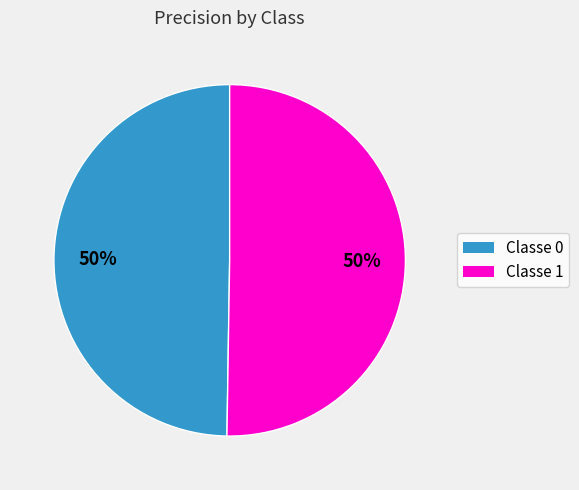

To the nearest percent, what is the average slice percentage?

50%